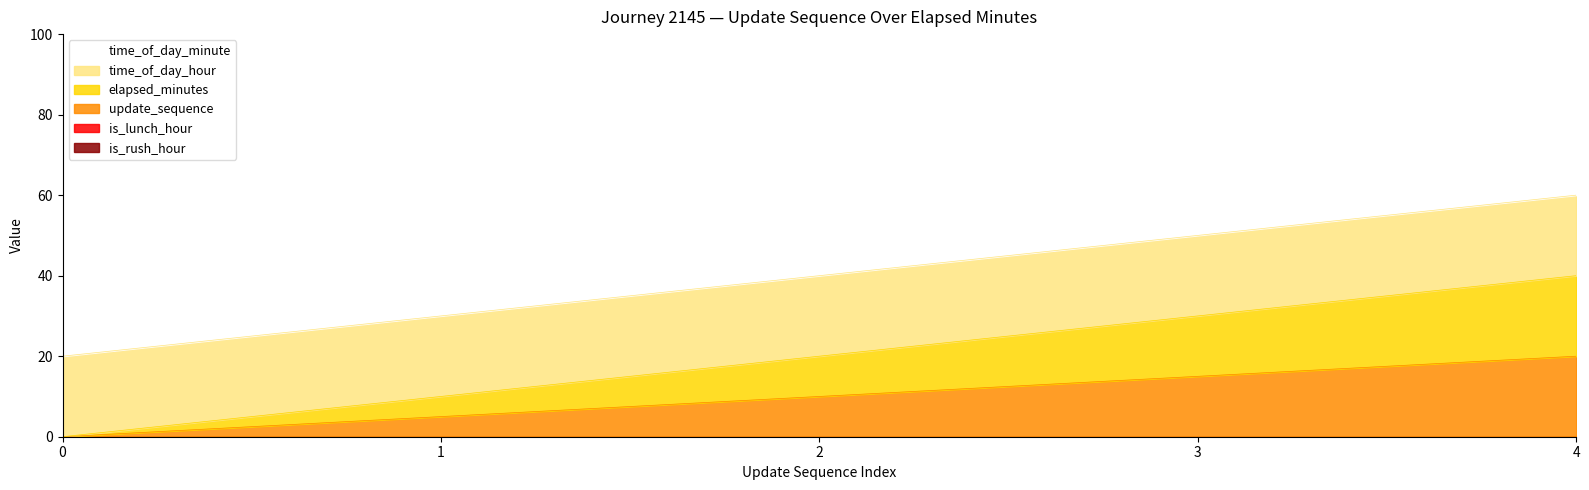

Where is update_sequence nearest to the value 10?

2